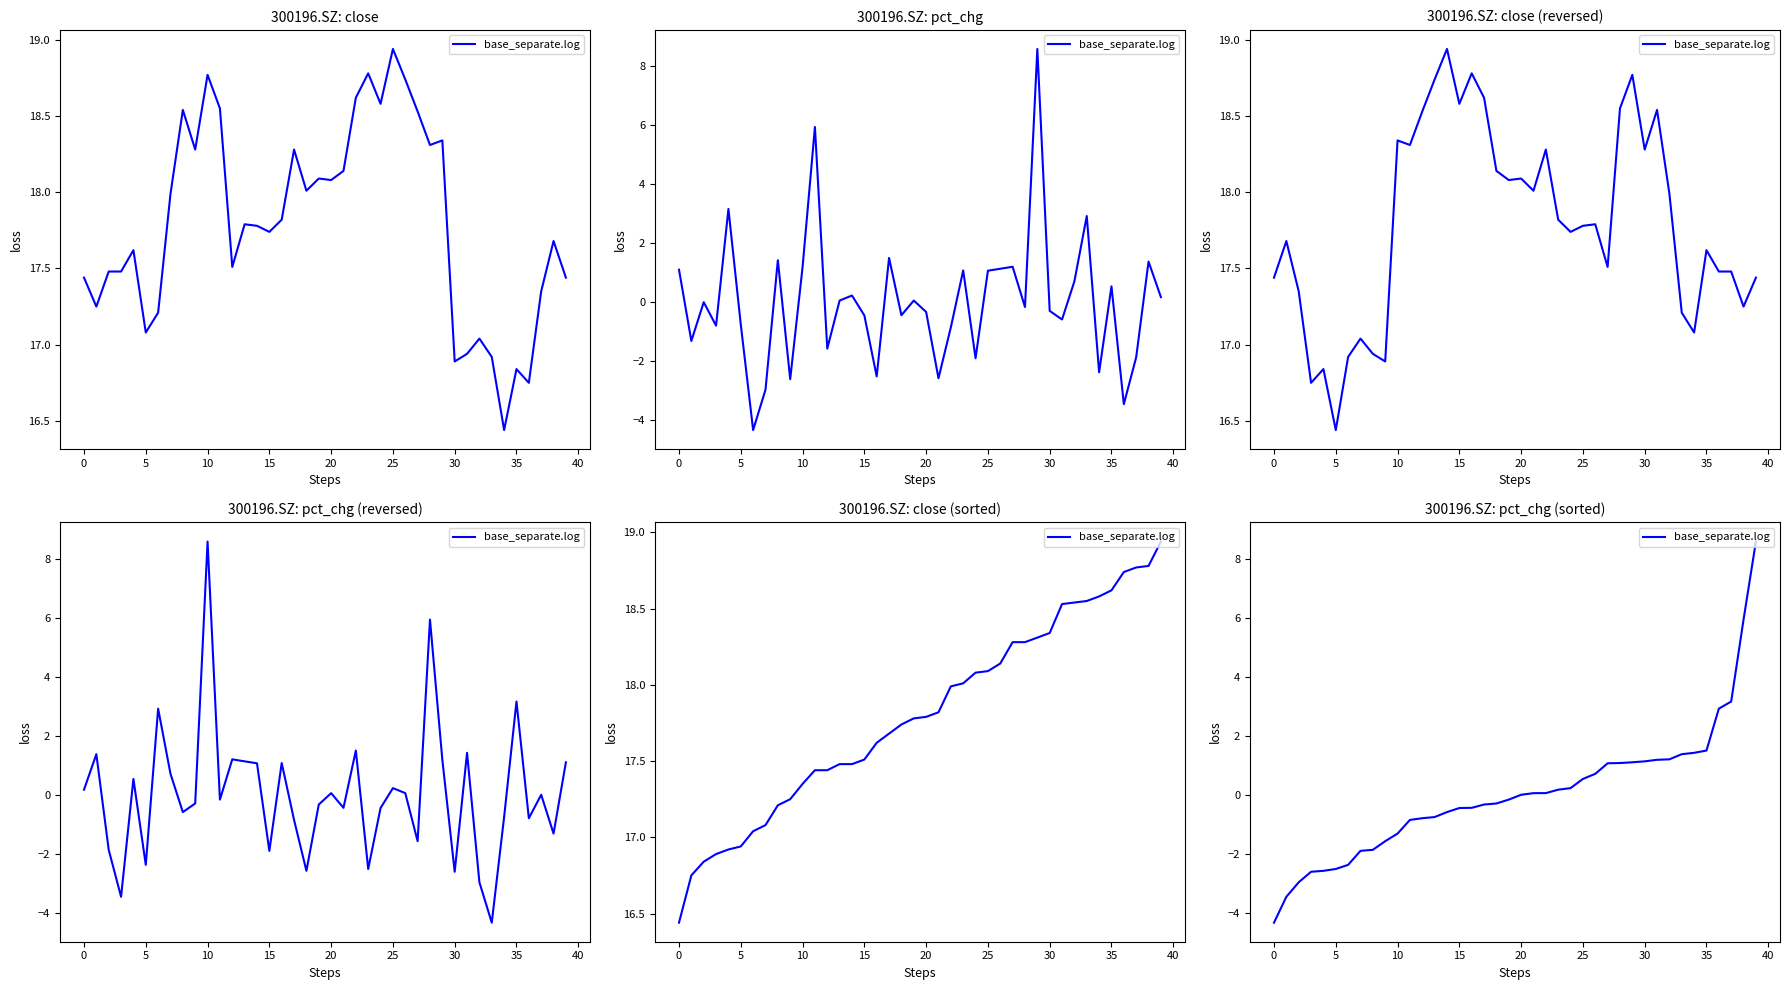

Between 14 and 35, which is larger?

35